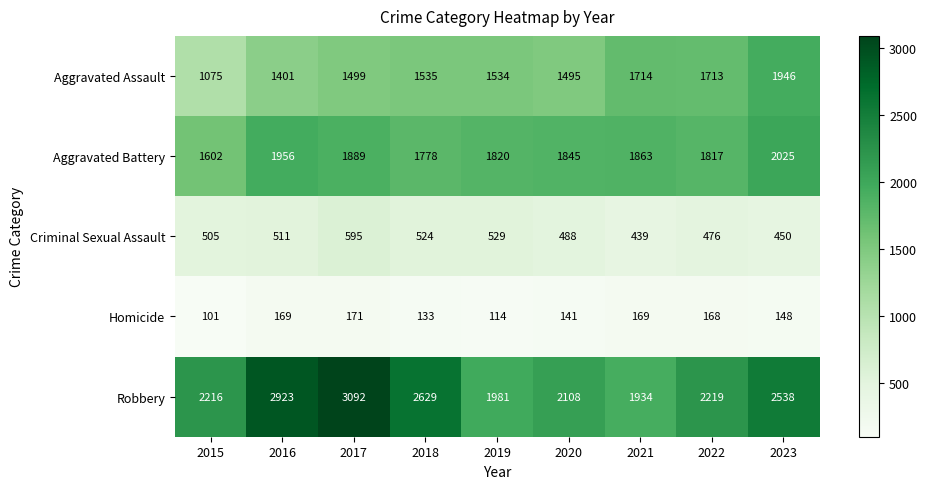

How many values in the Robbery series are below 2219?

4